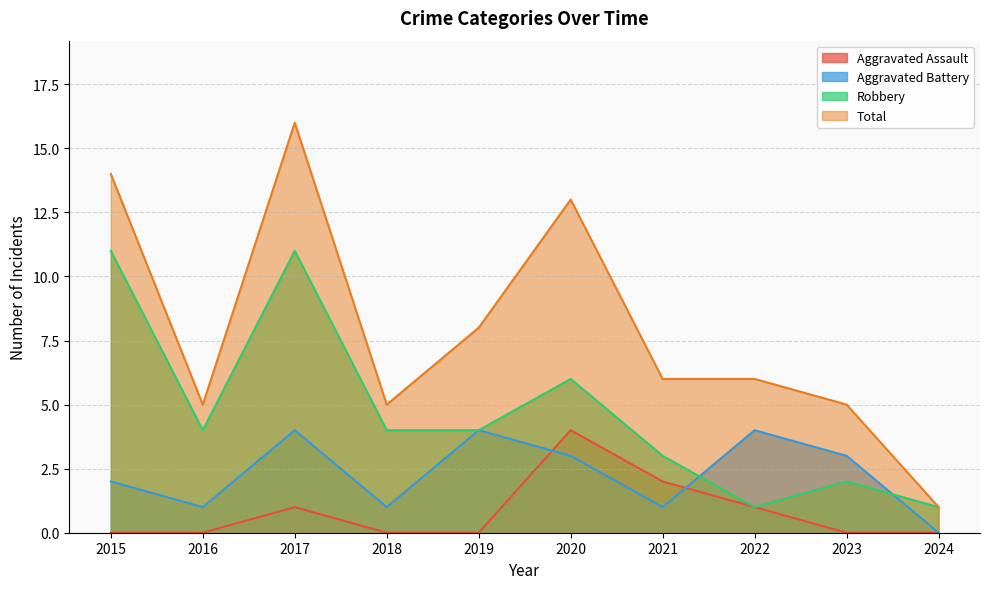

At which label does Robbery reach its peak?

2015